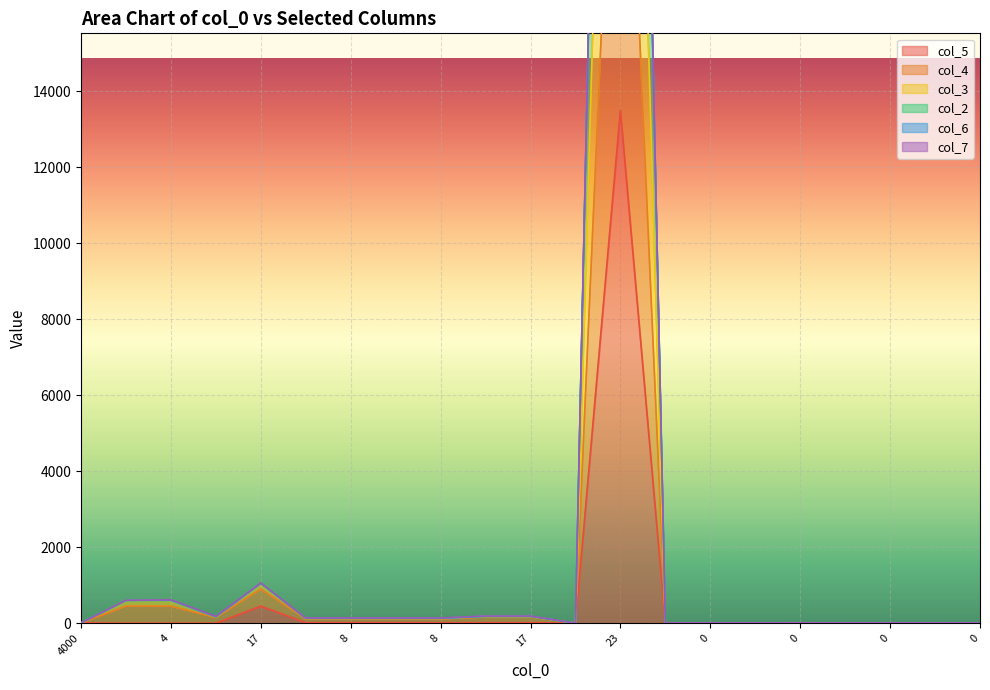

True or false: col_2 has a value of 6 at 0.

False